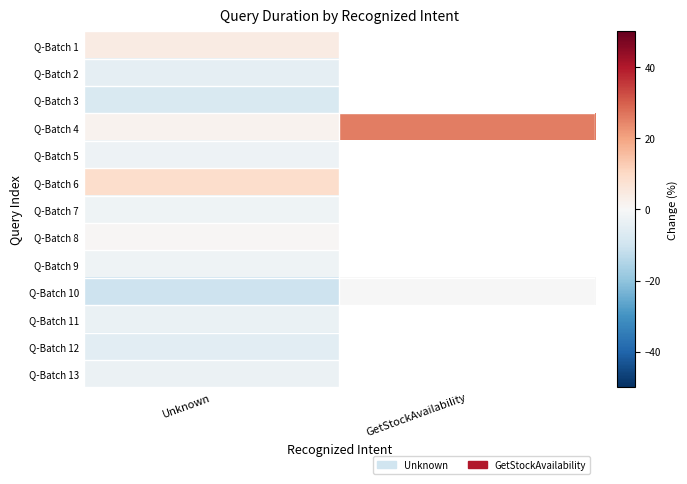

Where is Q-Batch 3 nearest to the value -7?

Unknown